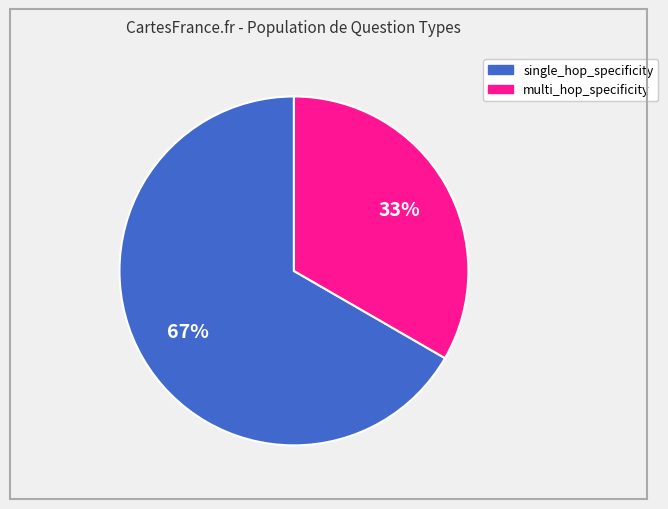

Which slice is the largest?

single_hop_specificity